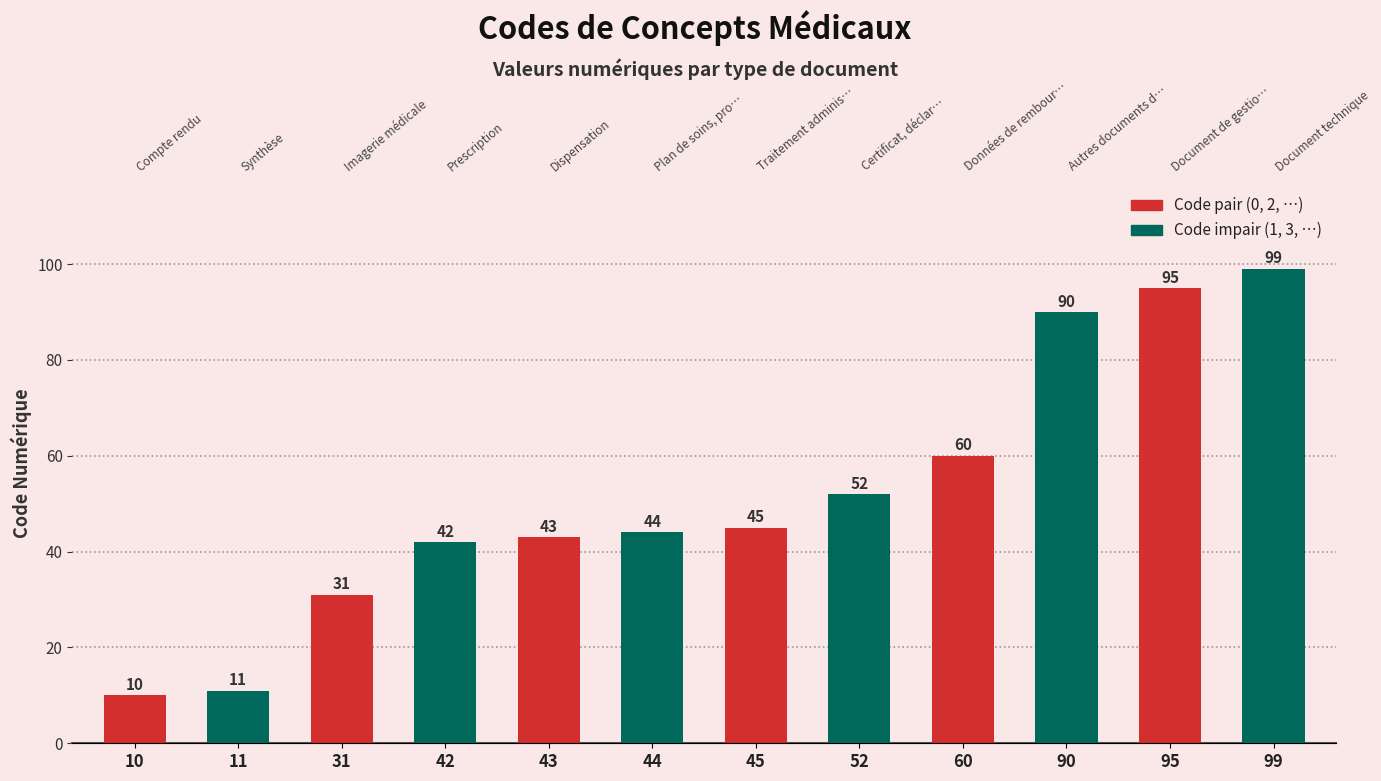

Approximately how many times larger is the value at 90 compared to 10?

9.0